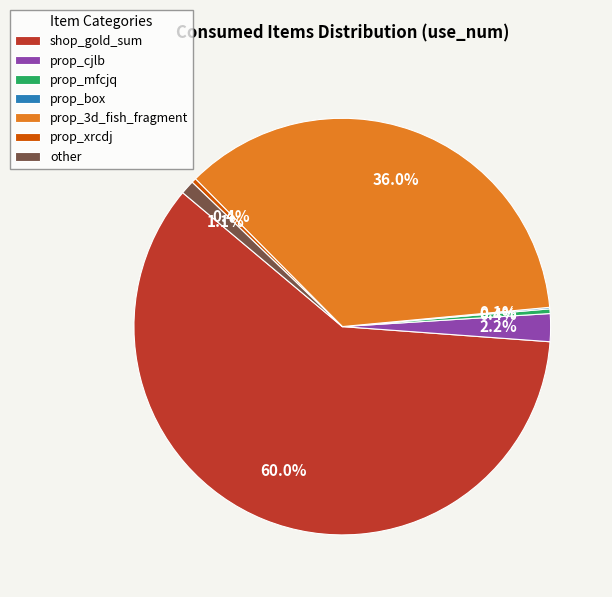

Is there any slice that represents more than half of the pie?

Yes